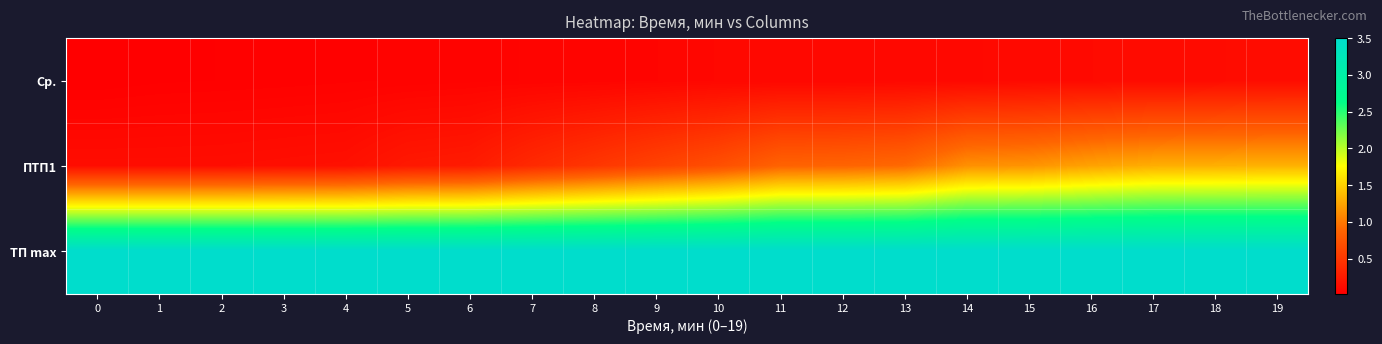

How many series are shown in this chart?

3